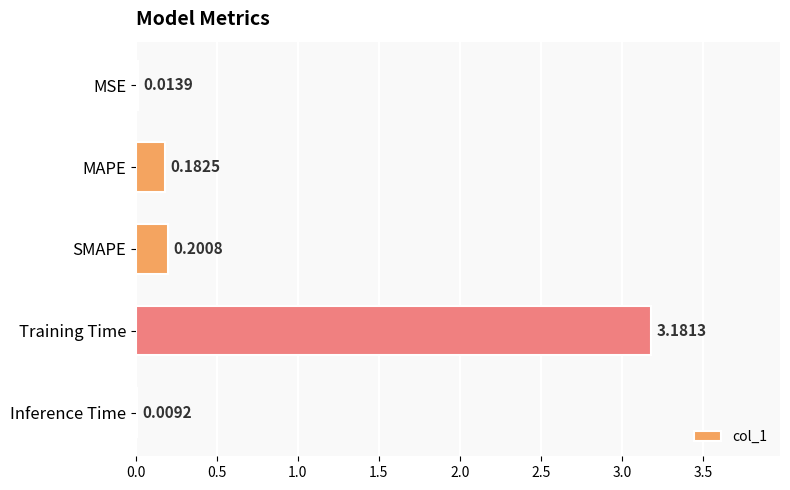

What is the sum of the values at SMAPE and Training Time?

3.4